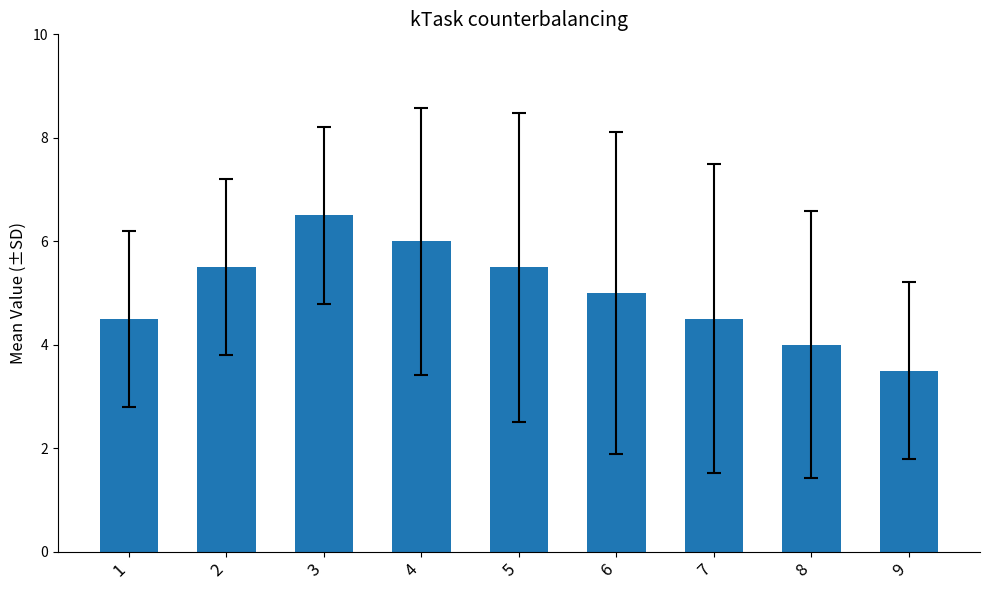

Does the chart contain any negative values?

No